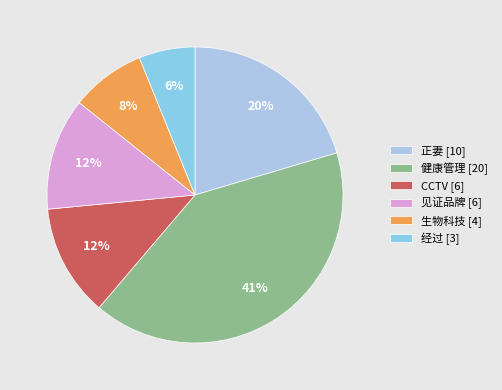

To the nearest percent, what is the difference between the 健康管理 and 见证品牌 slice percentages?

29%